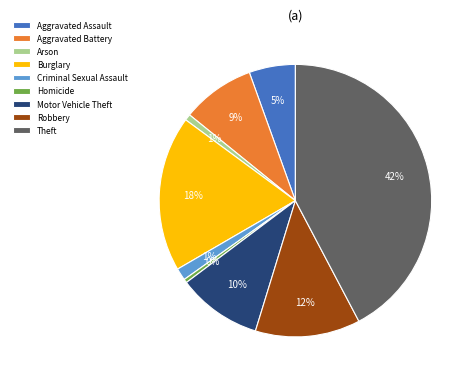

Is it true that Aggravated Battery is 1% of the pie?

False